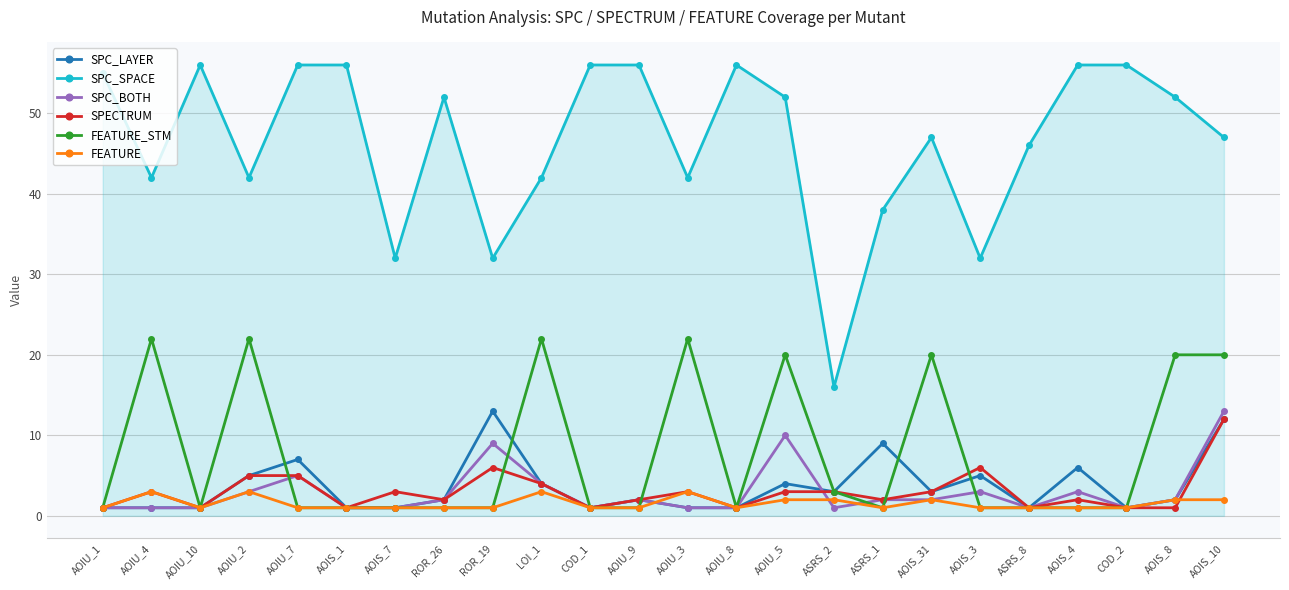

What is the label of the 12th point from the right?

AOIU_3